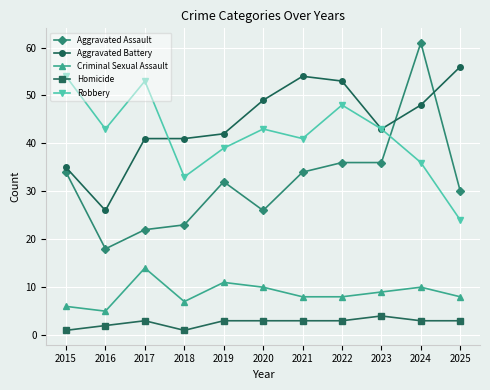

List the series in order of their peak value, highest first.

Aggravated Assault, Aggravated Battery, Robbery, Criminal Sexual Assault, Homicide